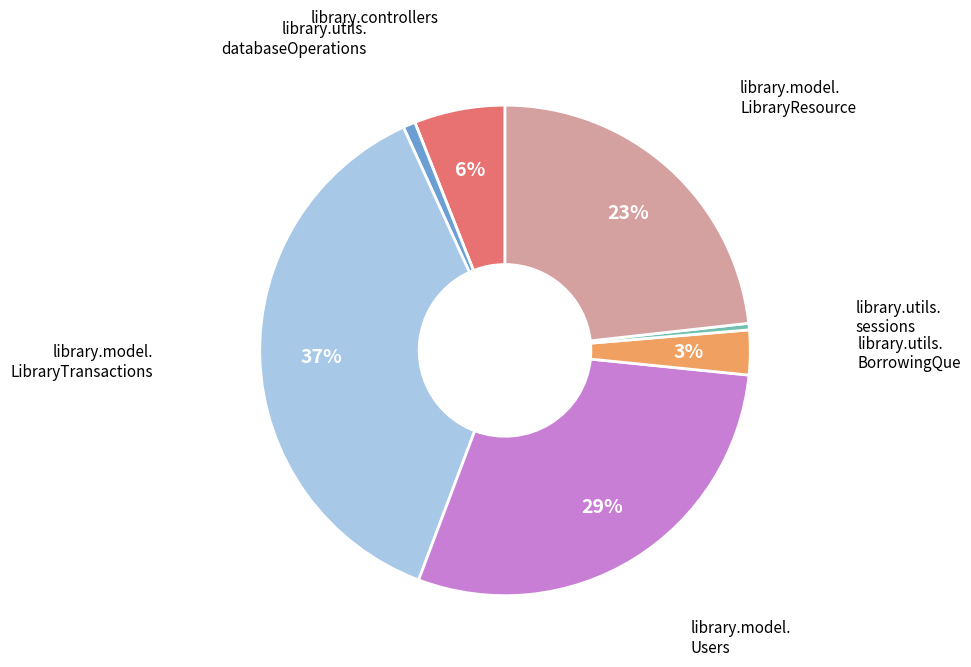

To the nearest percent, what is the average slice percentage?

12%